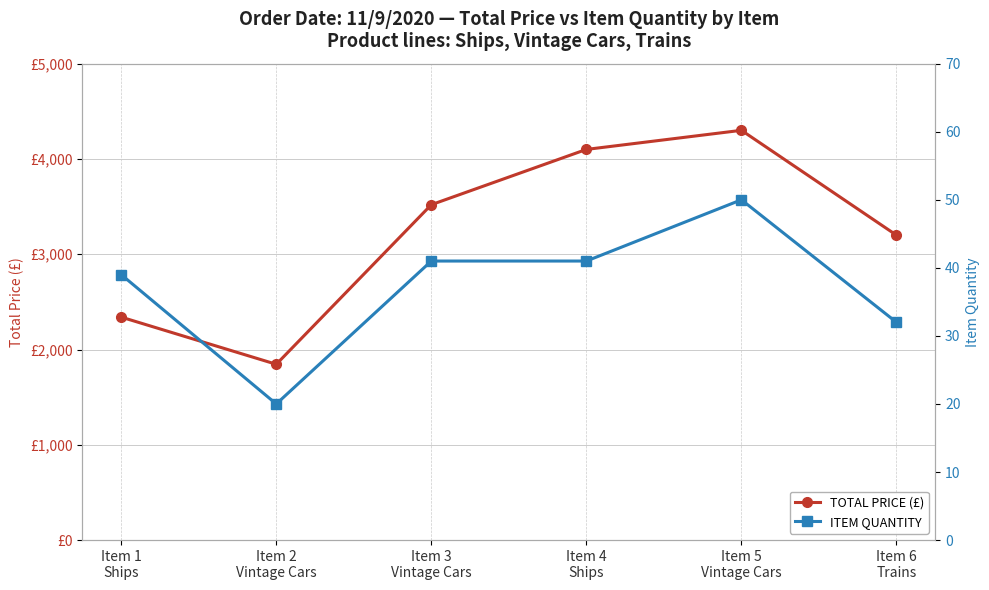

How many interior local peaks does the ITEM QUANTITY series have?

1